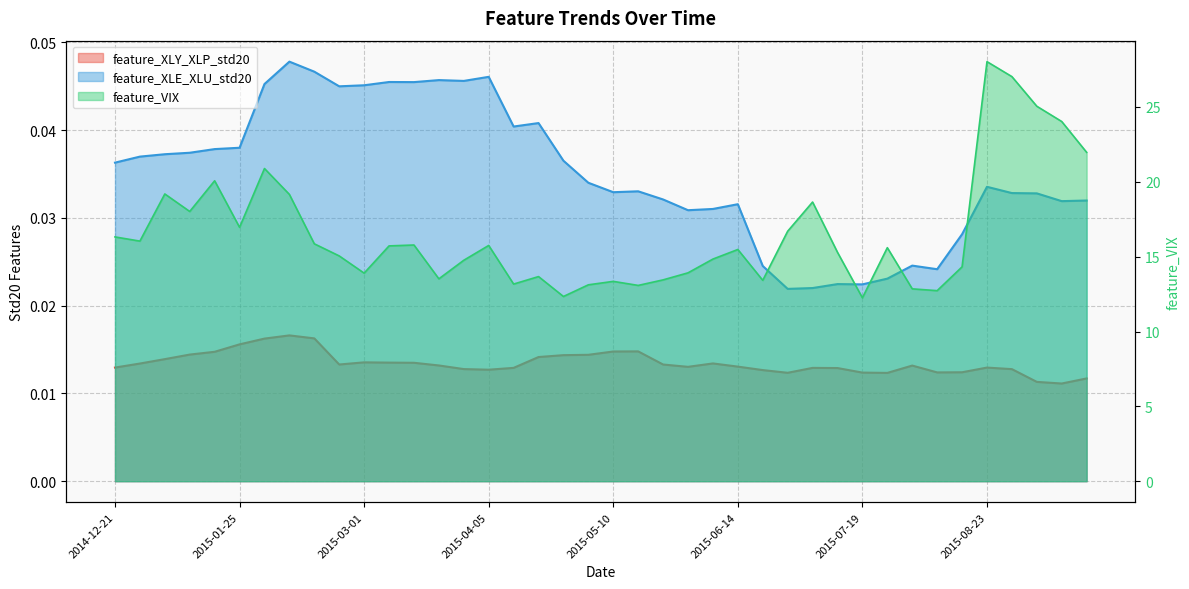

True or false: feature_XLY_XLP_std20 and feature_VIX intersect in this chart.

False